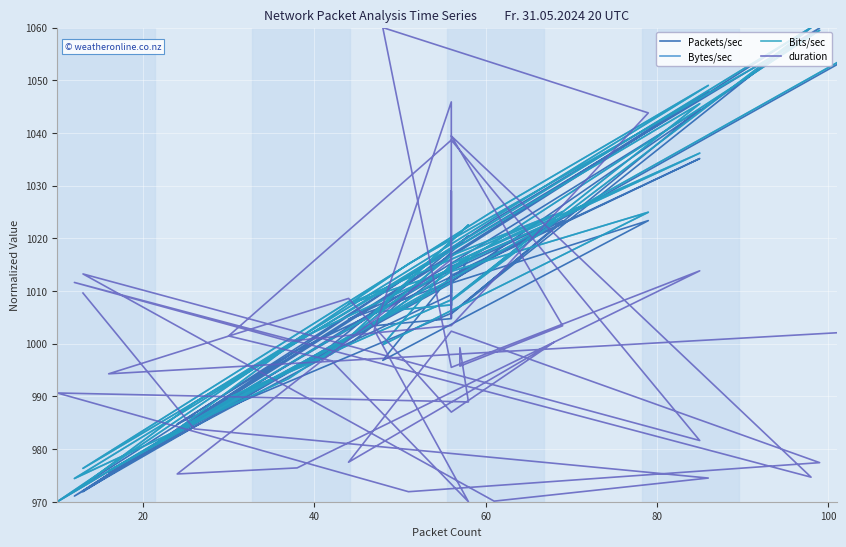

Reading right to left, what are all the values shown in this chart?

Packets/sec: 1052.9	975.5	999.8	1014.7	1023.1	1004.6	1011.7	1059.9	1012.8	970.0	1016.2	1013.2	1013.9	1023.3	1005.7	1060.0	971.1	994.5	1011.5	1023.4	996.8	1013.0	1035.1	998.8	984.8	1009.3	1007.2	1011.2	1004.8	1003.4	1020.5	999.7	988.0	1005.8	1044.5	971.9	1023.6	1047.9	985.9	972.0
Bytes/sec: 1053.3	975.8	1001.0	1016.7	1024.5	1007.5	1013.9	1059.5	1015.1	970.0	1016.4	1015.2	1015.9	1025.1	1008.2	1060.0	974.4	993.4	1013.7	1024.9	999.8	1015.1	1036.2	1000.7	983.7	1011.7	1009.7	1013.5	1007.4	1006.0	1022.5	998.0	989.7	1008.3	1045.5	976.3	1025.3	1049.0	988.8	973.1
Bits/sec: 1053.3	975.8	1001.0	1016.7	1024.5	1007.5	1013.9	1059.5	1015.1	970.0	1016.4	1015.2	1015.9	1025.1	1008.2	1060.0	974.4	993.4	1013.7	1024.9	999.8	1015.1	1036.2	1000.7	983.7	1011.7	1009.7	1013.5	1007.4	1006.0	1022.5	998.0	989.7	1008.3	1045.5	976.3	1025.3	1049.0	988.8	973.1
duration: 1002.1	994.3	1008.6	987.0	1000.3	977.5	1002.4	977.4	971.9	990.6	988.9	999.2	995.7	1003.4	1039.4	974.7	1011.6	1000.5	1003.4	1043.8	1060.0	995.5	1013.8	976.4	975.3	1016.0	1029.0	1004.9	1045.9	1002.6	970.0	996.8	1001.5	1038.6	981.6	1013.2	970.1	974.5	983.8	1009.6